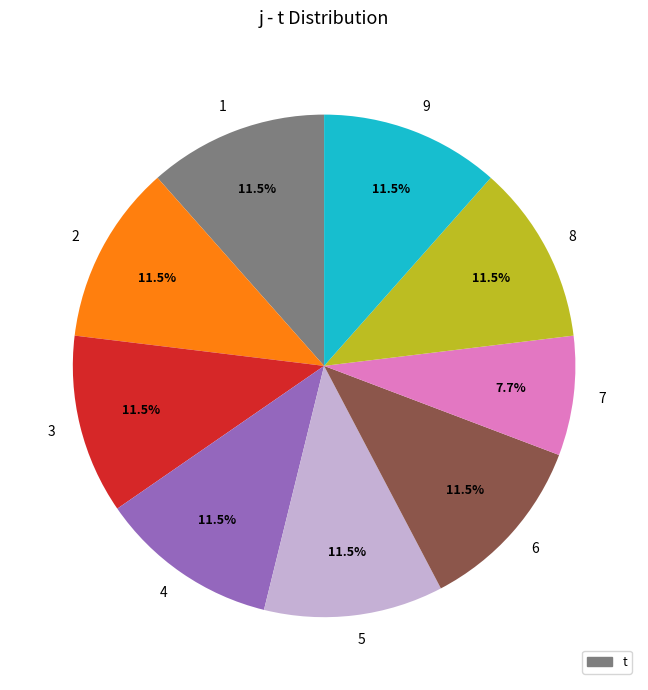

How many slices are in this pie chart?

9